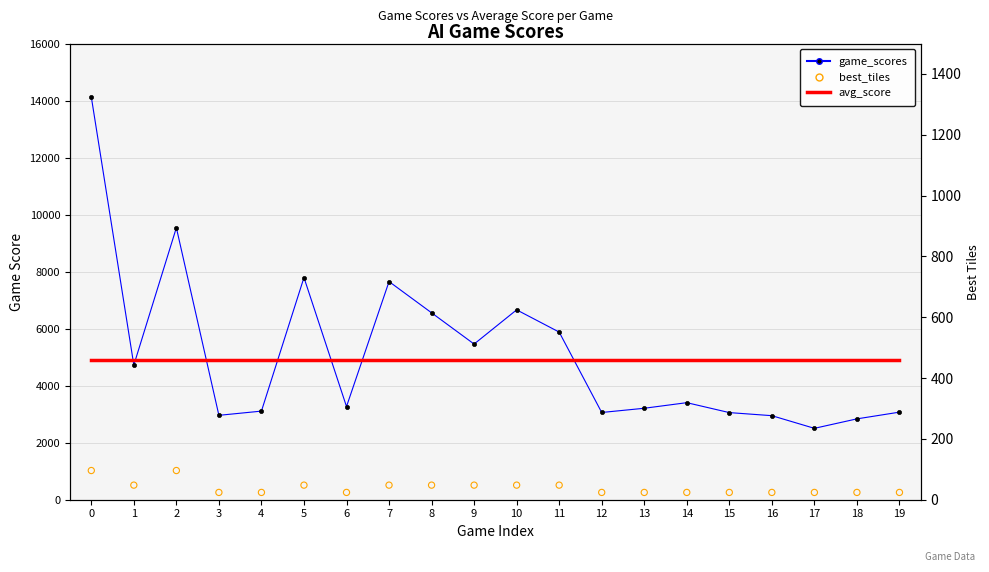

Is the value of avg_score at 12 greater than the value of game_scores at 8?

No